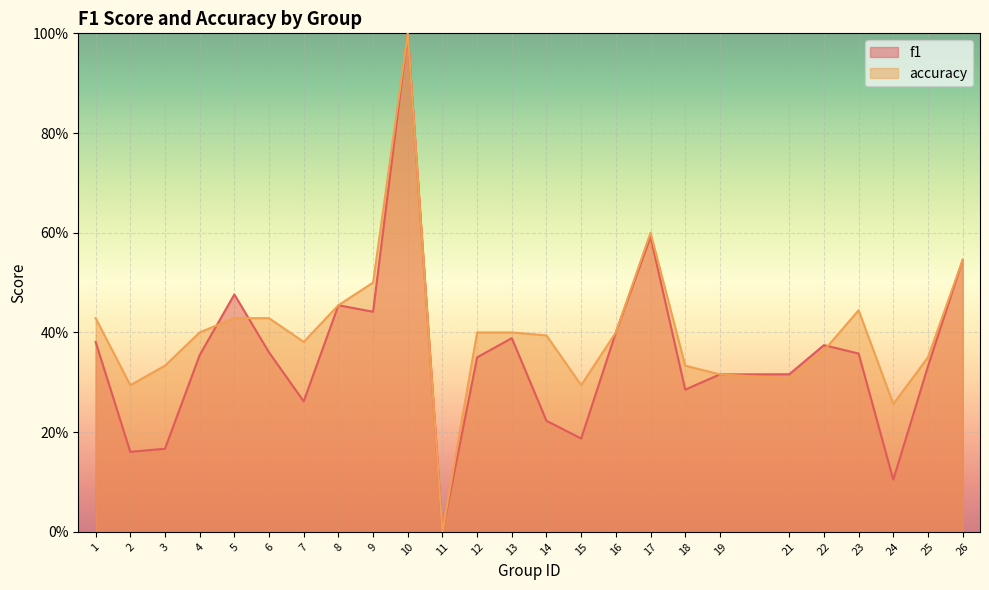

True or false: f1 has a value of 0.3 at 19.

True